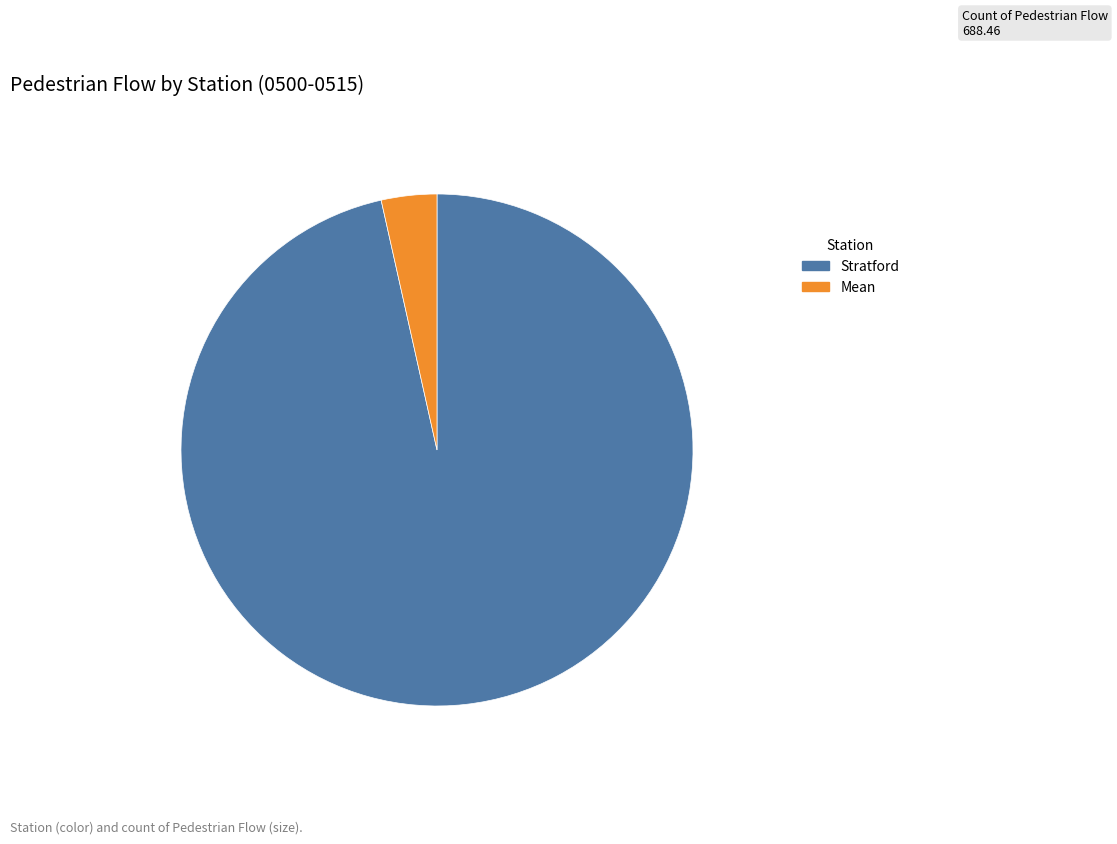

What is the largest slice in the pie chart?

Stratford